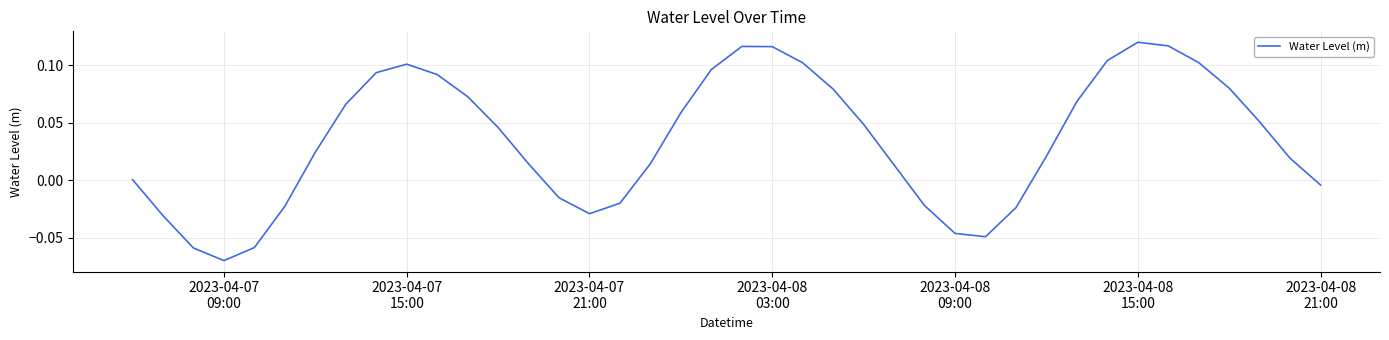

Reading right to left, list all the values displayed in this chart.

-0.0	0.0	0.1	0.1	0.1	0.1	0.1	0.1	0.1	0.0	-0.0	-0.0	-0.0	-0.0	0.0	0.0	0.1	0.1	0.1	0.1	0.1	0.1	0.0	-0.0	-0.0	-0.0	0.0	0.0	0.1	0.1	0.1	0.1	0.1	0.0	-0.0	-0.1	-0.1	-0.1	-0.0	0.0